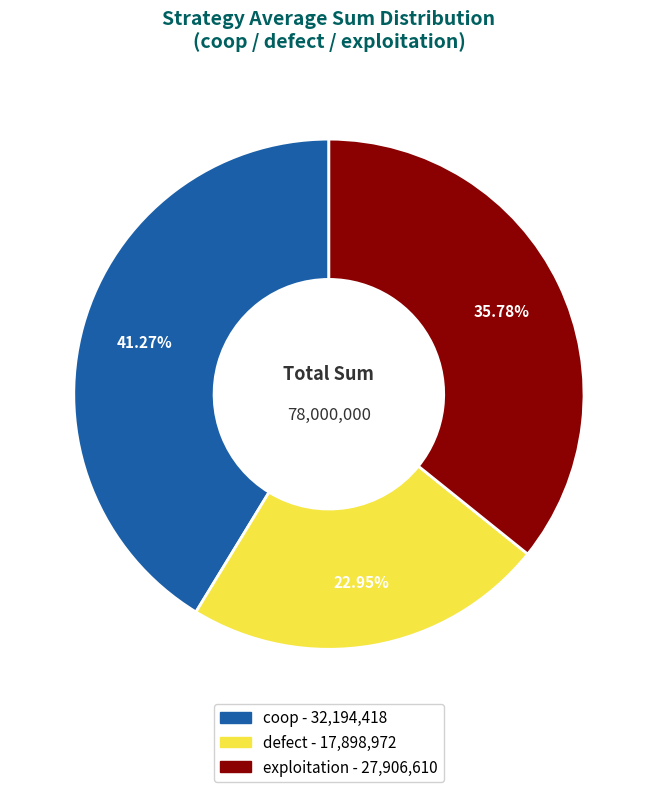

To the nearest percent, what is the combined percentage of defect and coop?

64%